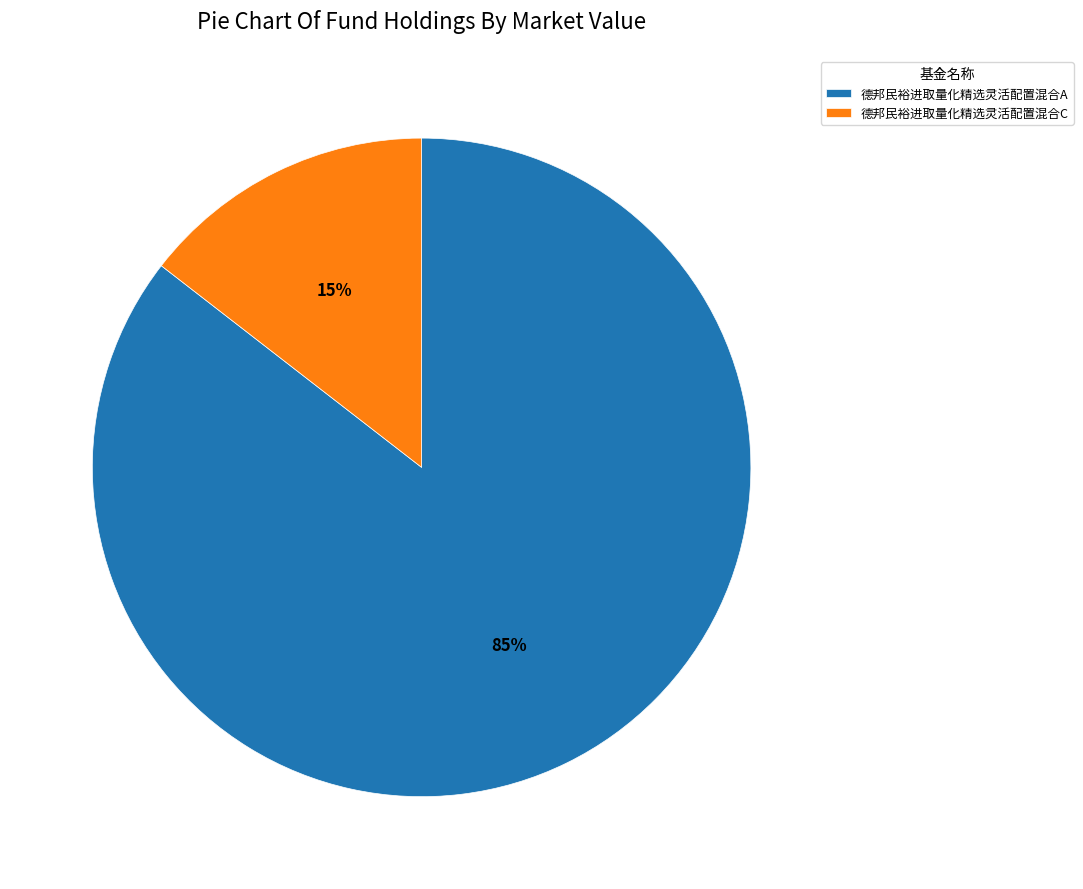

Which category has the biggest portion of the pie?

德邦民裕进取量化精选灵活配置混合A